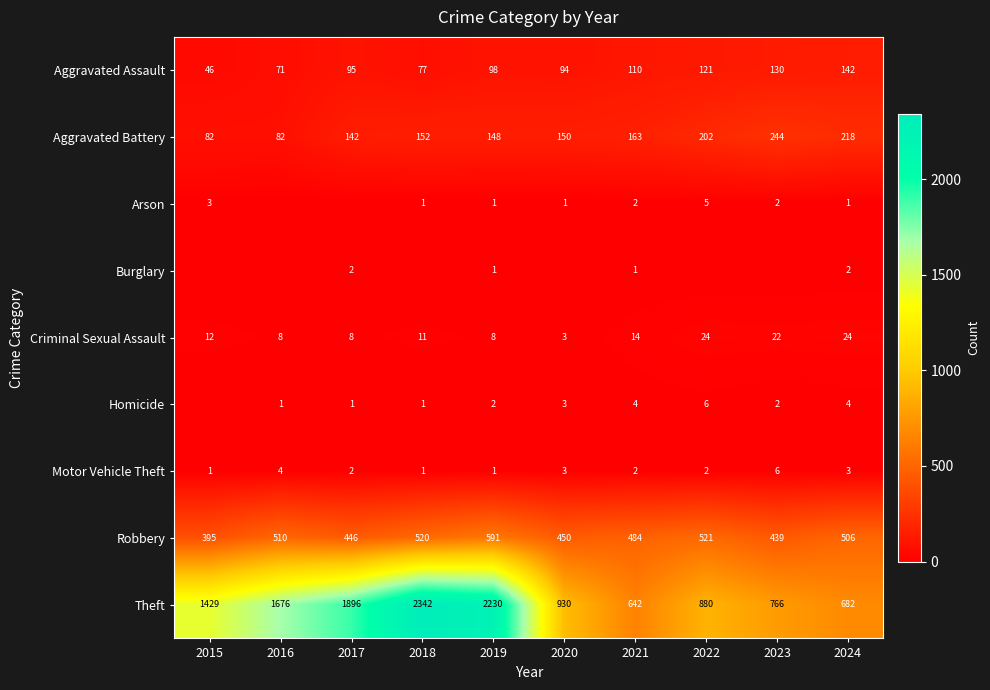

Between 2024 and 2022, which is larger?

2024